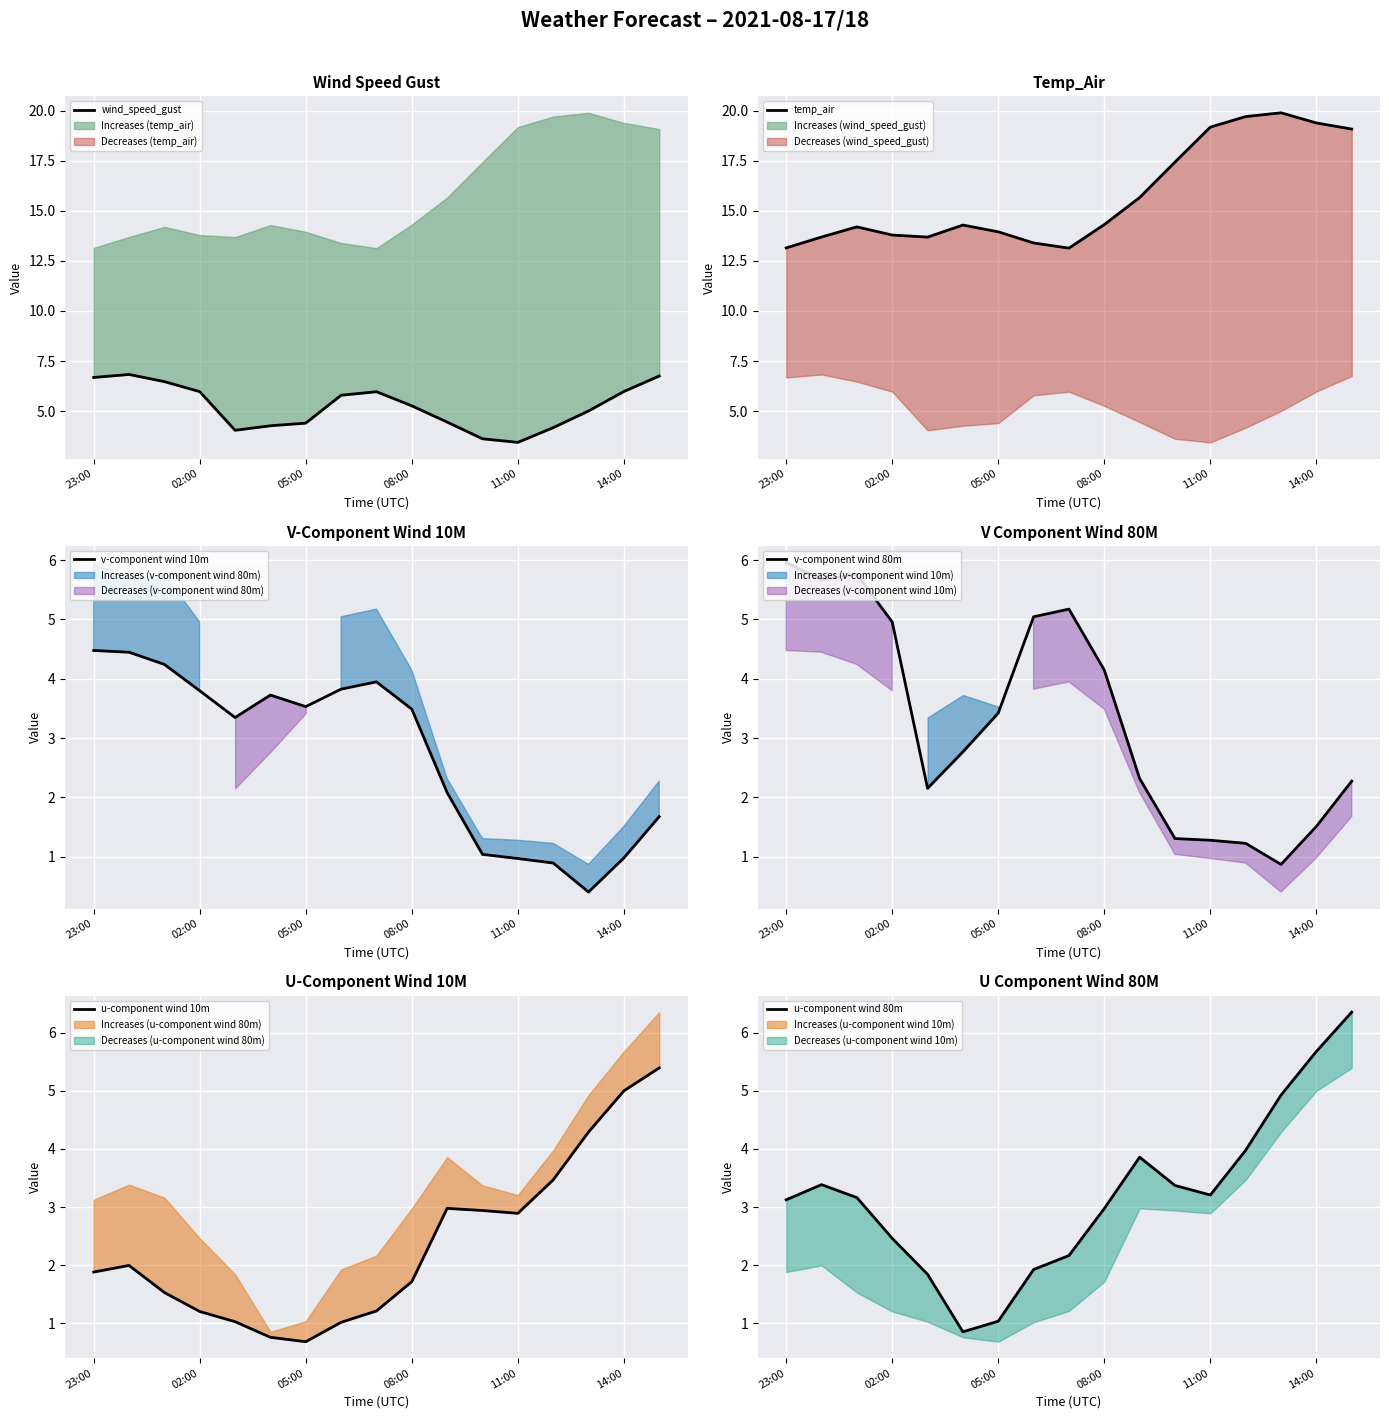

What is the label of the 15th point from the left?

14